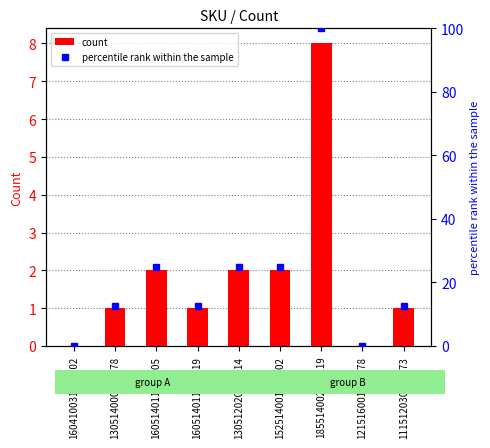

Read the percentile rank within the sample value at 160514011729419.

12.5